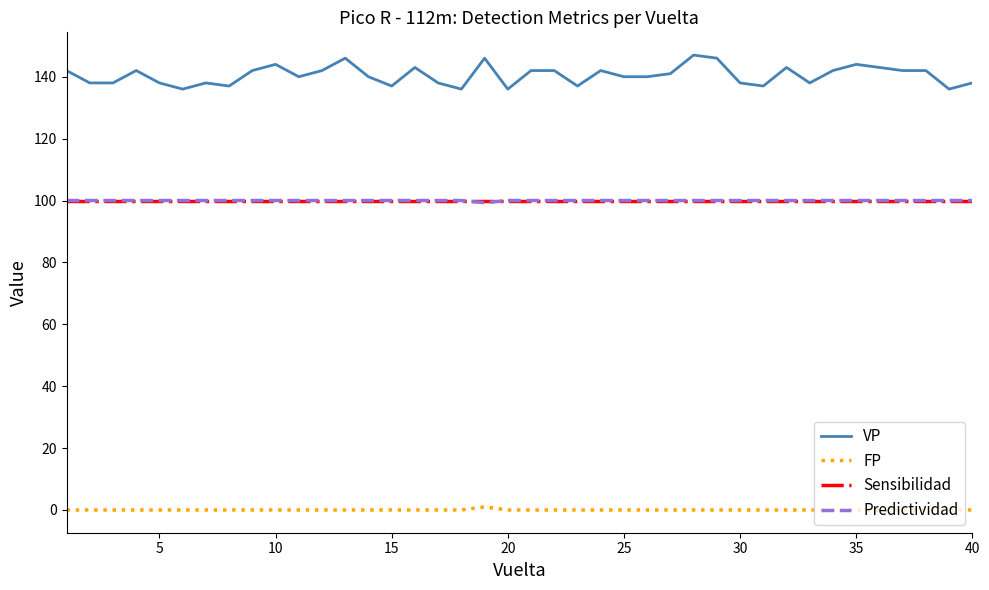

What are all the series names shown in the legend?

VP, FP, Sensibilidad, Predictividad